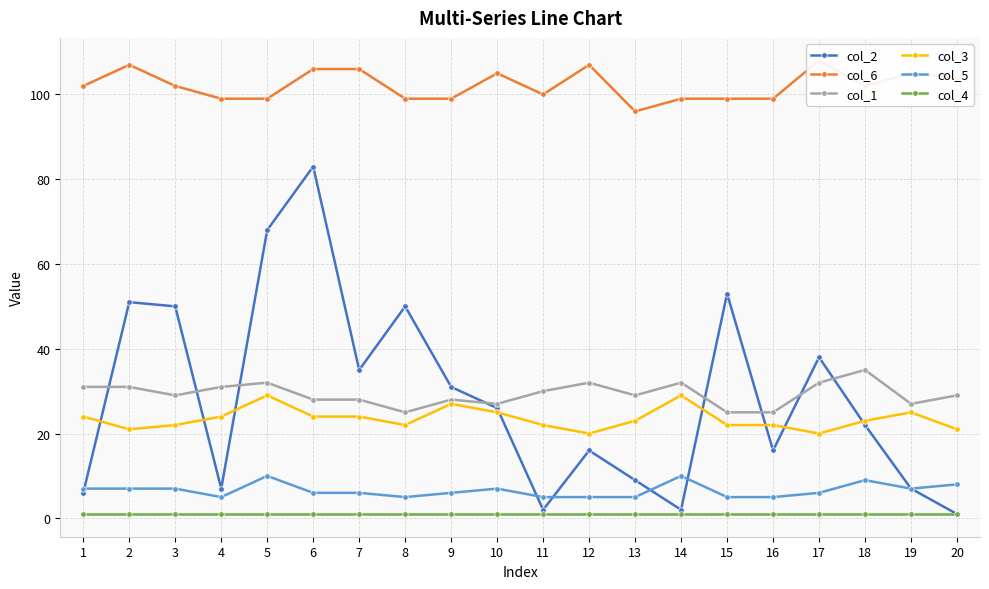

At which label does col_6 first exceed 102?

2